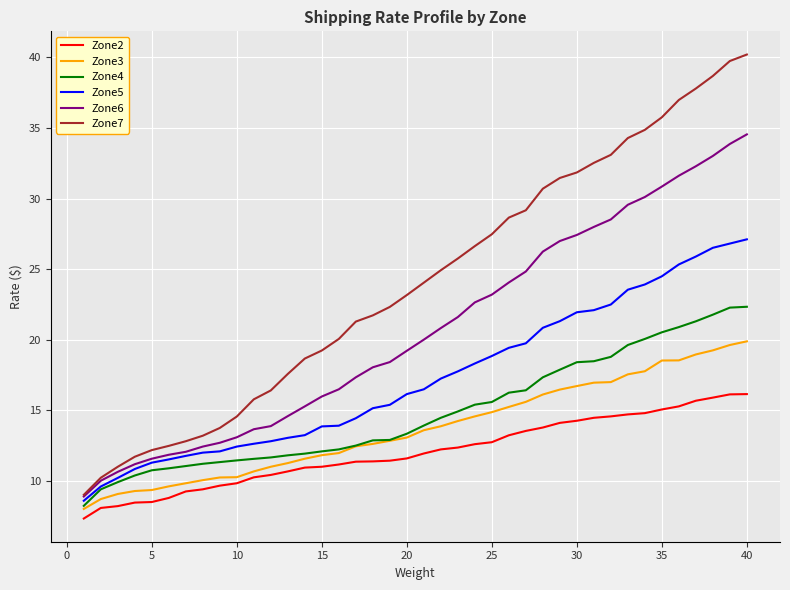

List the series in order of their peak value, lowest first.

Zone2, Zone3, Zone4, Zone5, Zone6, Zone7